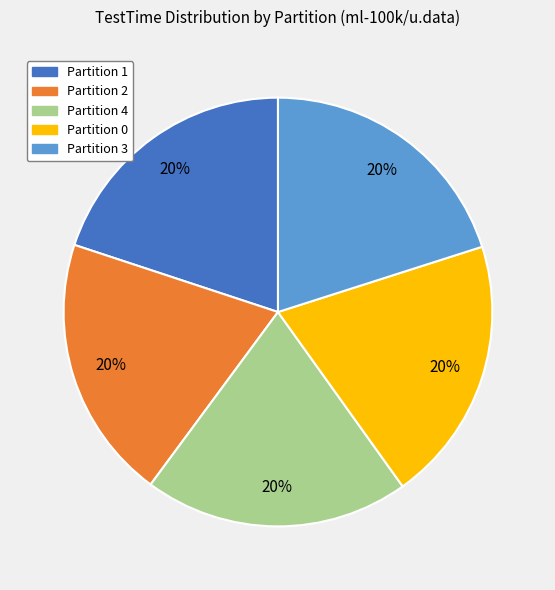

How many slices are in this pie chart?

5